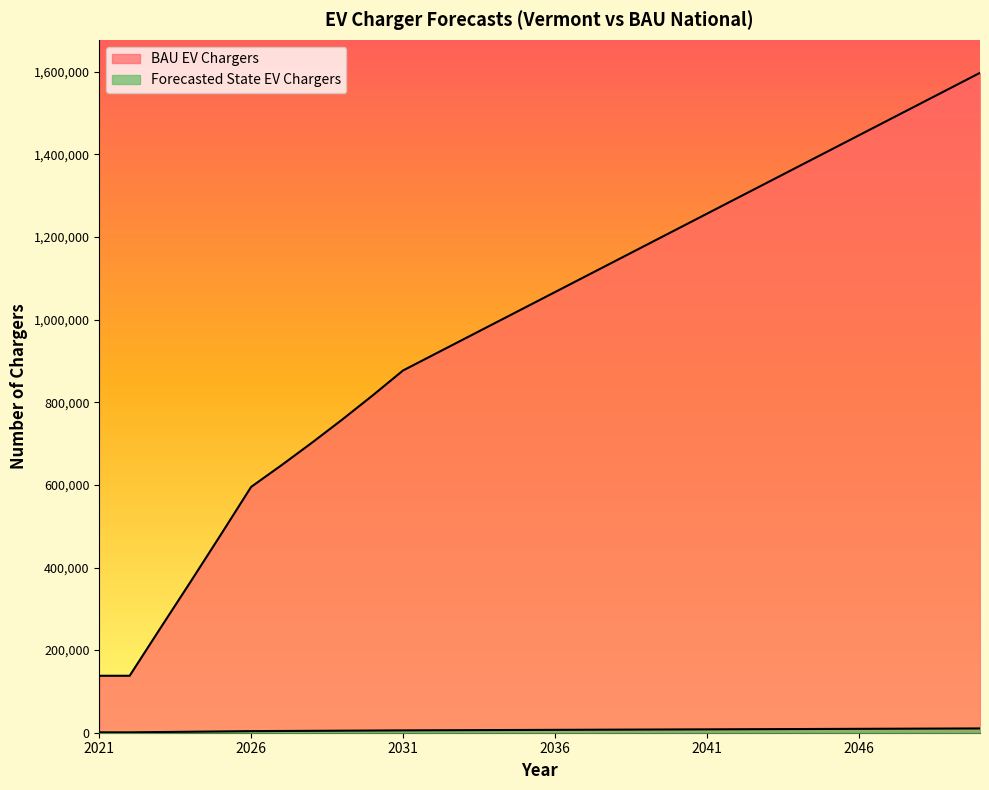

List the labels in order of Forecasted State EV Chargers value, largest first.

2050, 2049, 2048, 2047, 2046, 2045, 2044, 2043, 2042, 2041, 2040, 2039, 2038, 2037, 2036, 2035, 2034, 2033, 2032, 2031, 2030, 2029, 2028, 2027, 2026, 2025, 2024, 2023, 2021, 2022